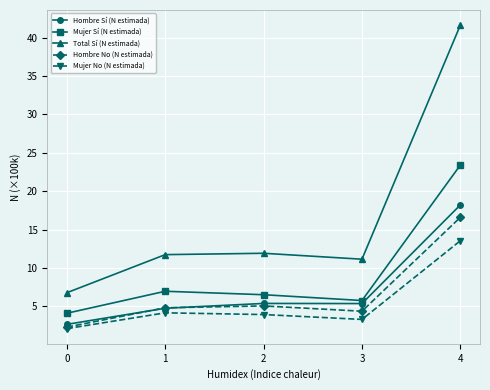

True or false: Total Sí (N estimada) and Mujer No (N estimada) intersect in this chart.

False